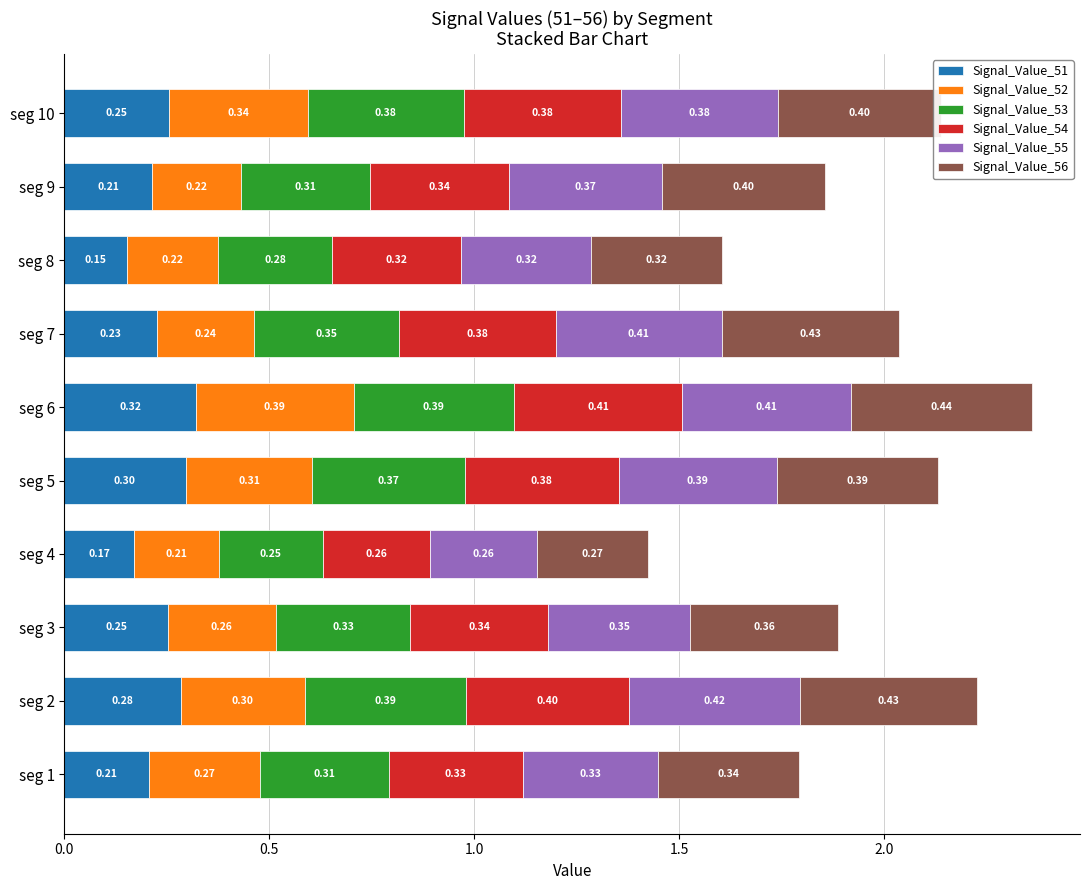

At which category is the sum across all series the highest?

seg 6